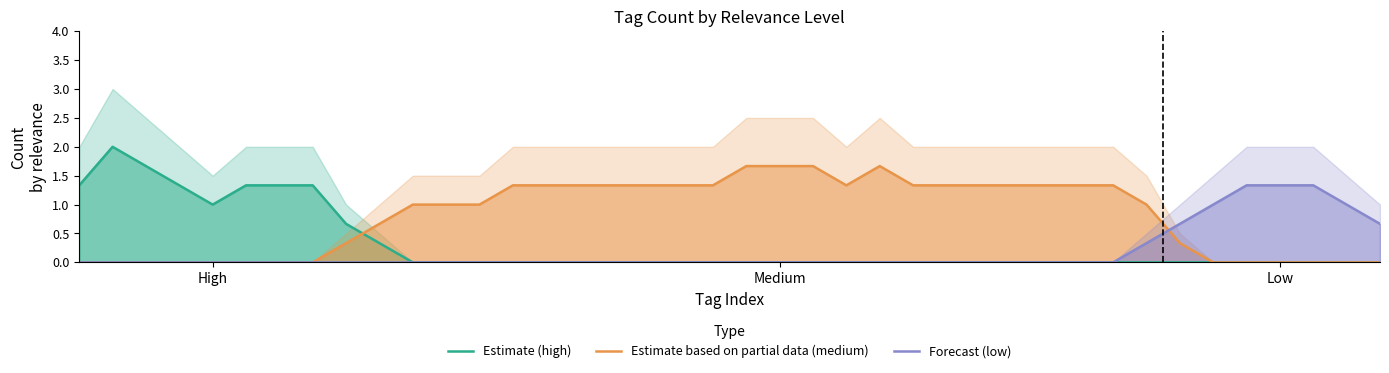

True or false: Forecast (low) and Estimate (high) cross at least once.

False